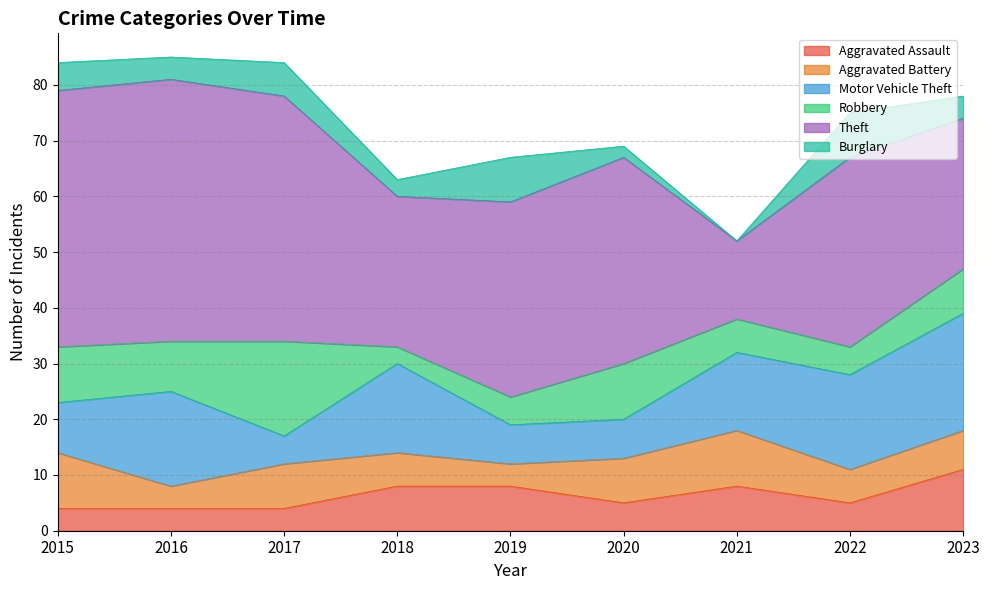

In Aggravated Battery, how many points are higher than both neighbors (excluding endpoints)?

2